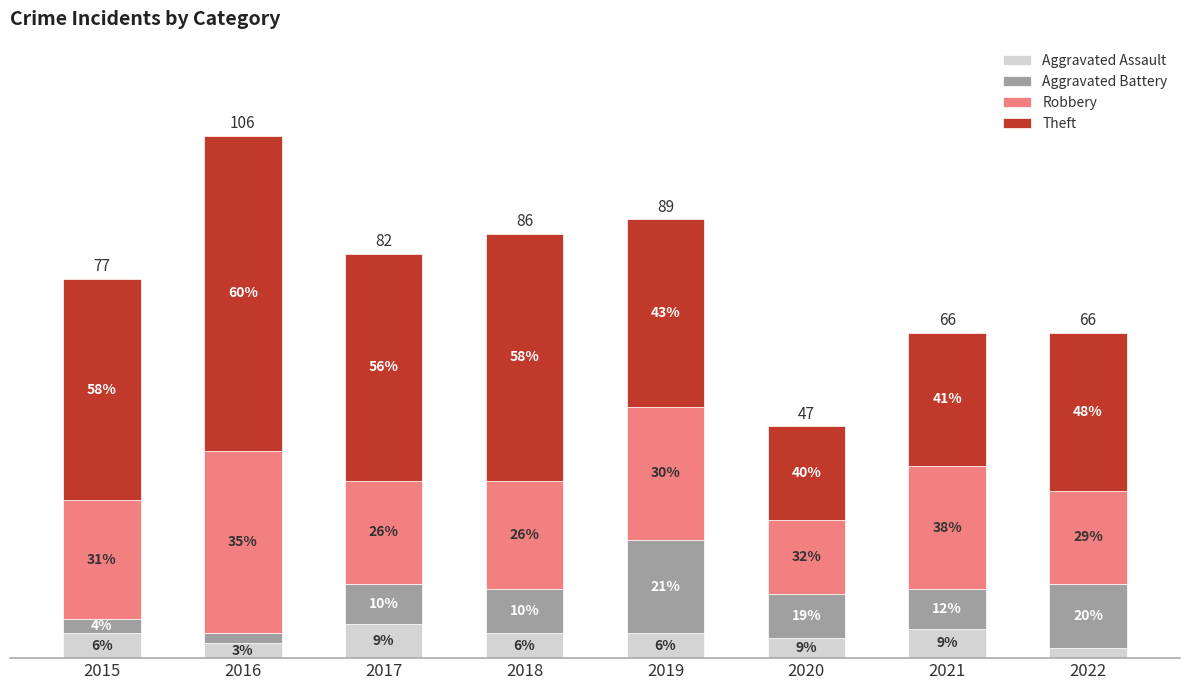

What is the lowest value of the Aggravated Assault series?

2